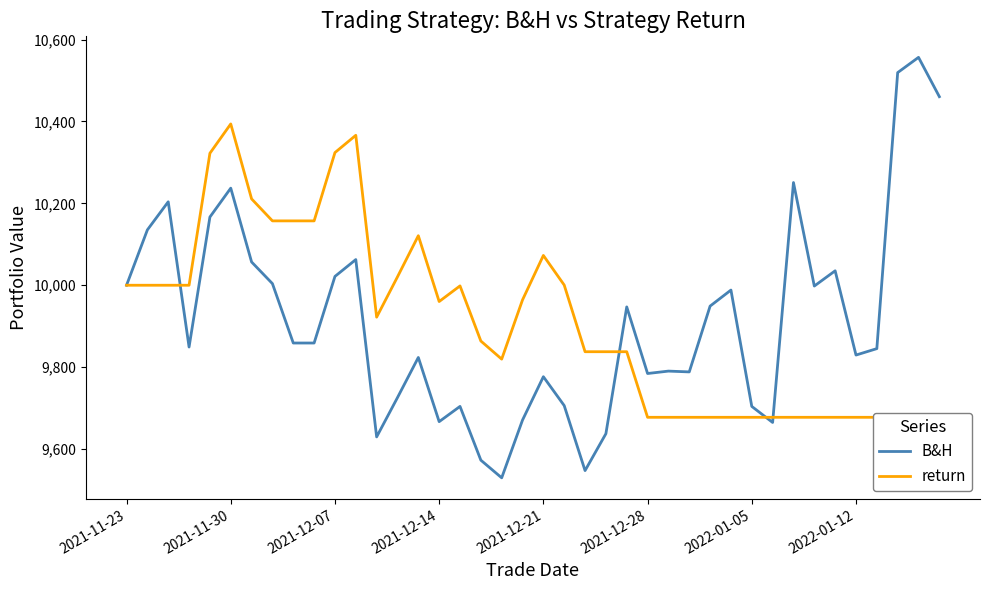

How many interior local valleys does the return series have?

3